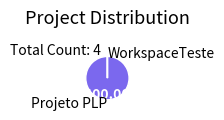

Which category has the biggest portion of the pie?

Projeto PLP